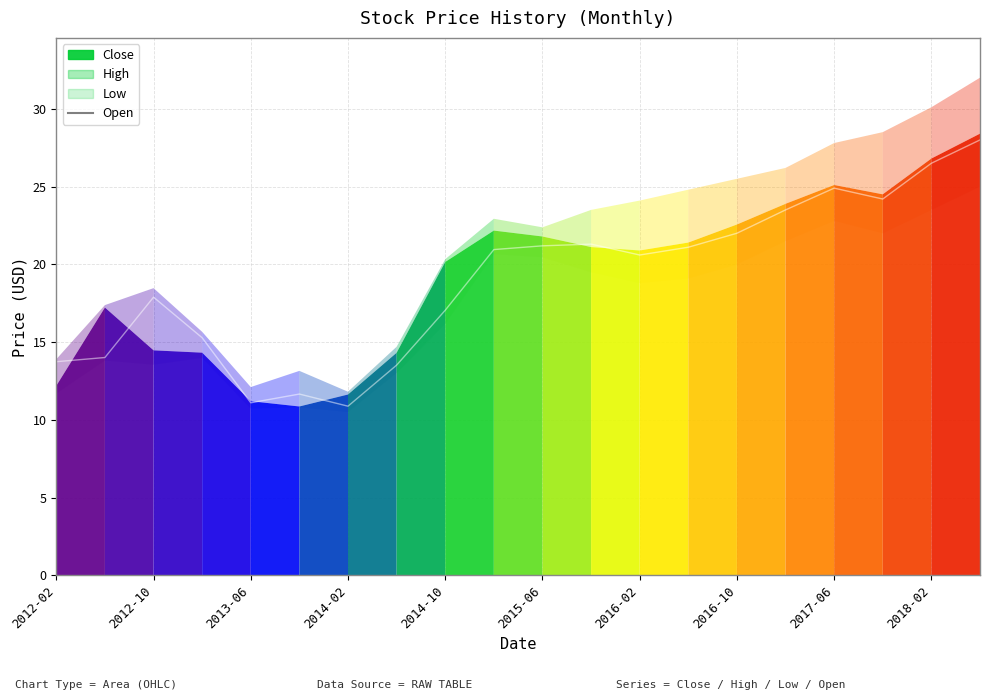

What is the value of the 12th point from the left?

21.3